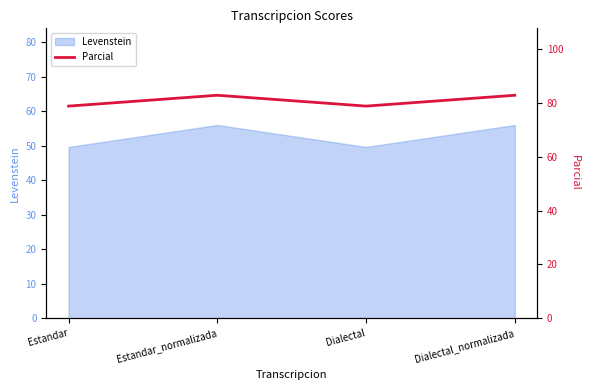

How many interior local peaks (higher than both neighbors) does the data have?

1